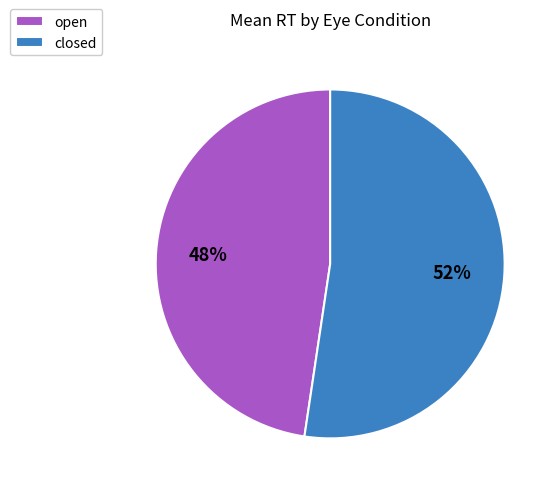

Combined, do open and closed account for over 50%?

Yes